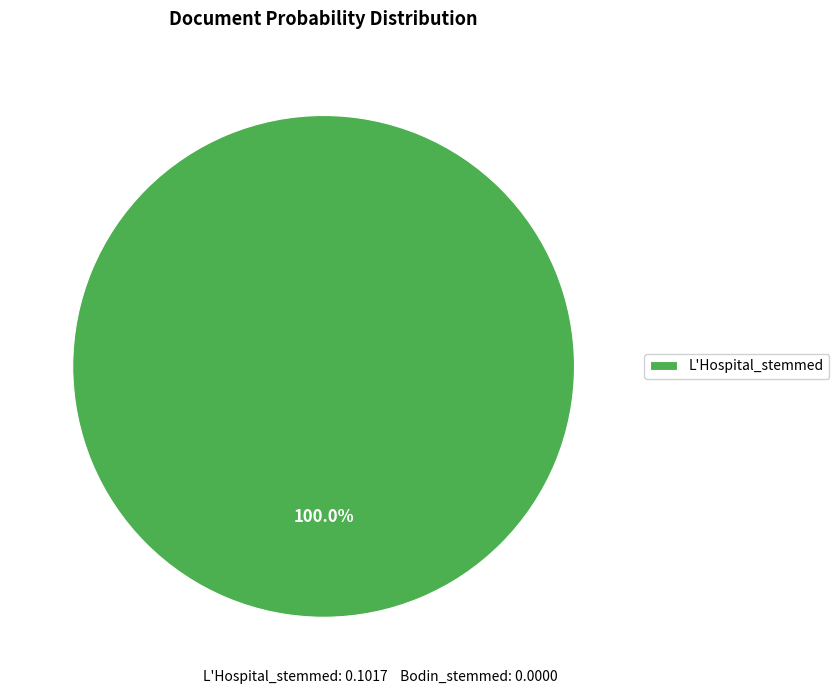

Rank the categories by value from highest to lowest.

L'Hospital_stemmed